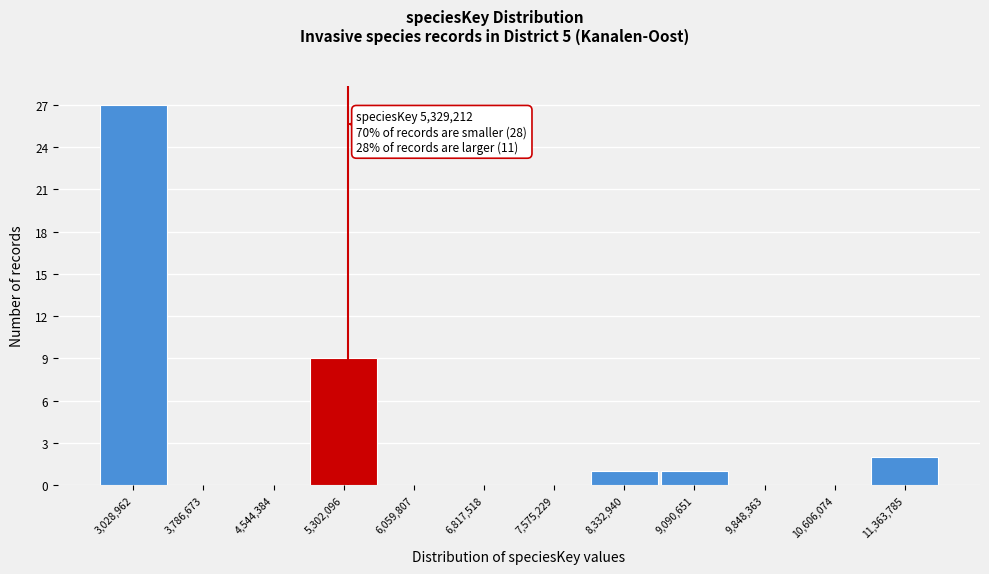

Over which range of the x-axis is the bar tallest?

2700000 to 3400000